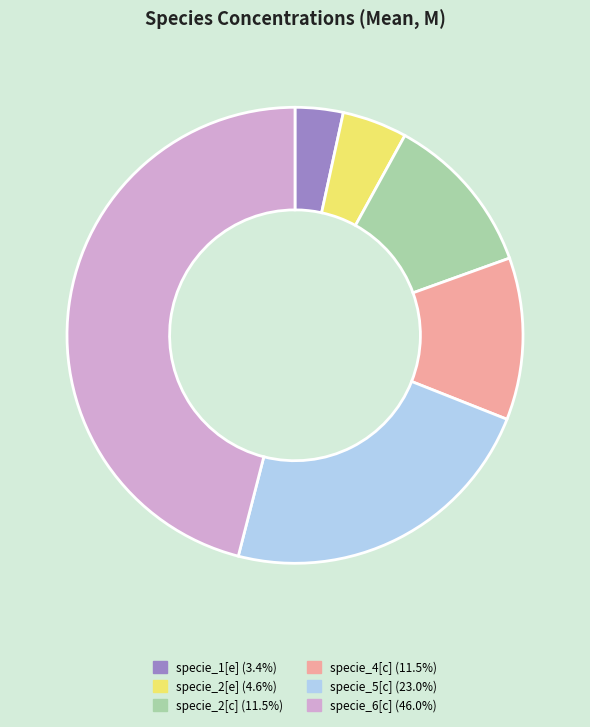

Is the sum of specie_4[c] and specie_2[c] greater than half?

No